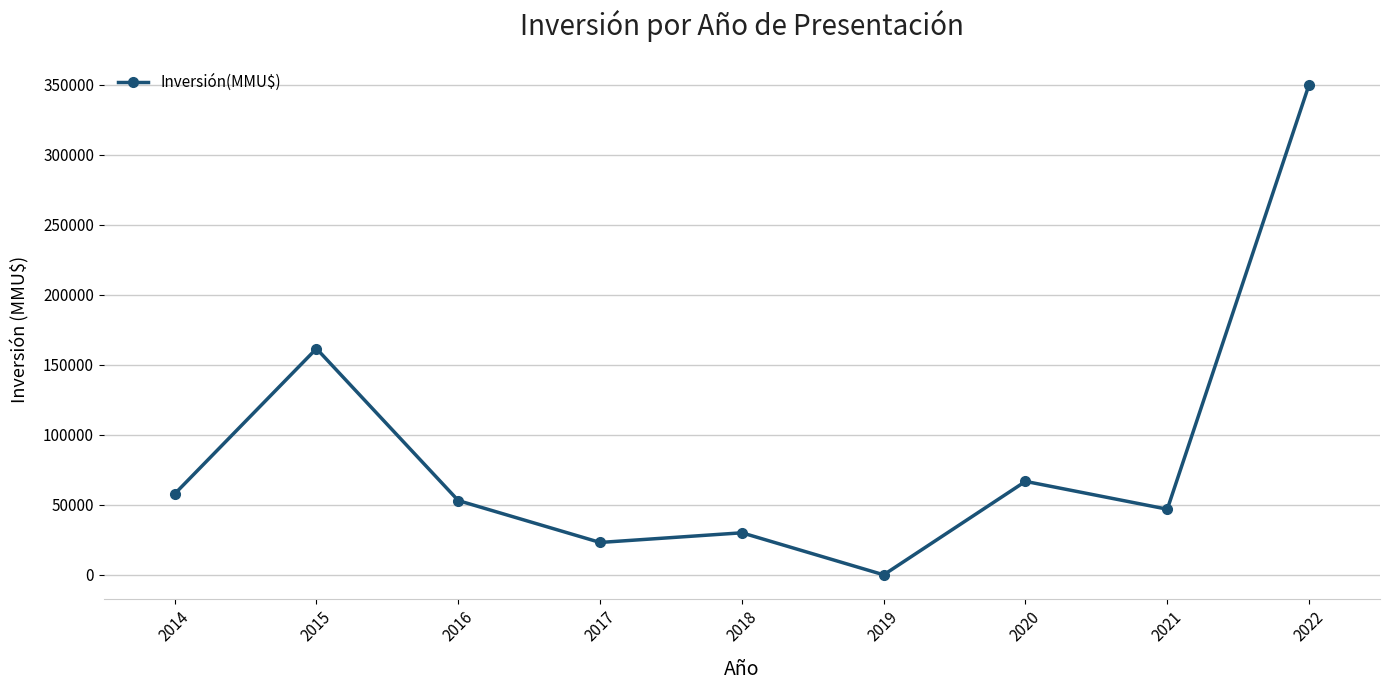

Where is the first local minimum?

2017